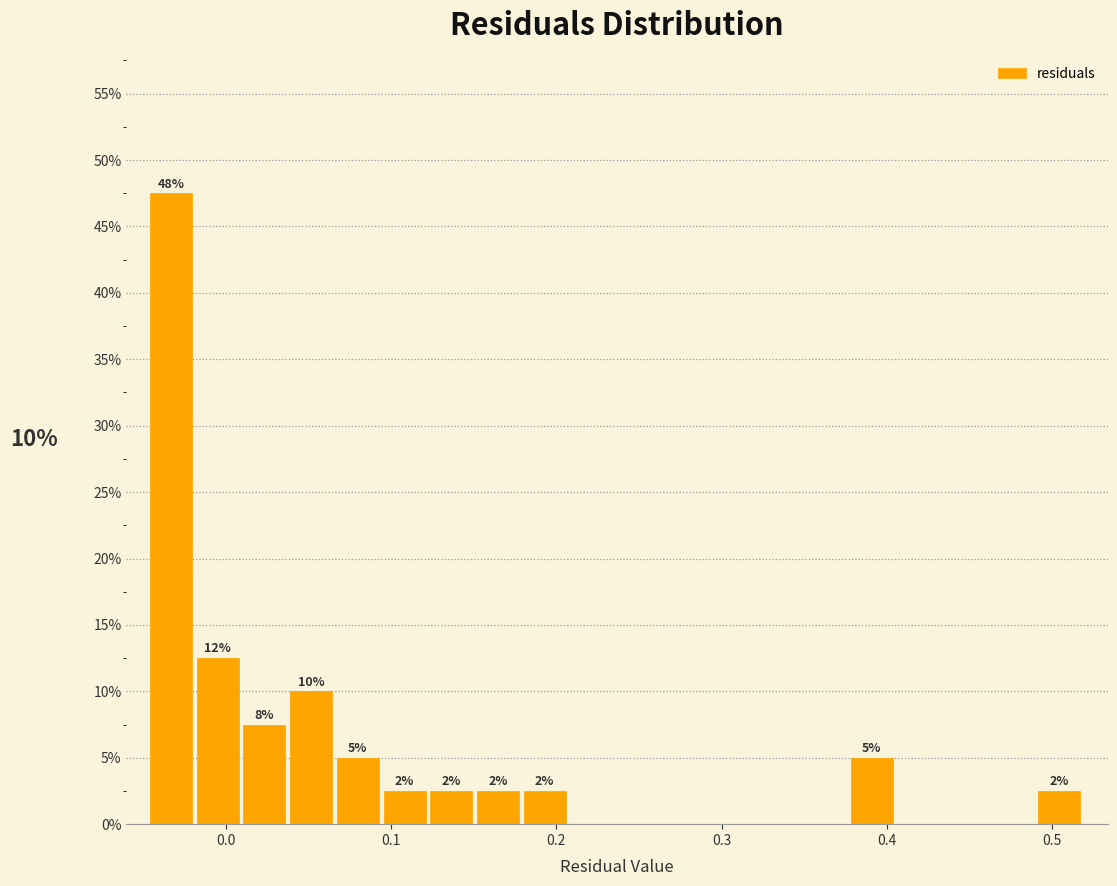

Read against the x-axis, roughly where is the centre of the tallest bar?

-0.03